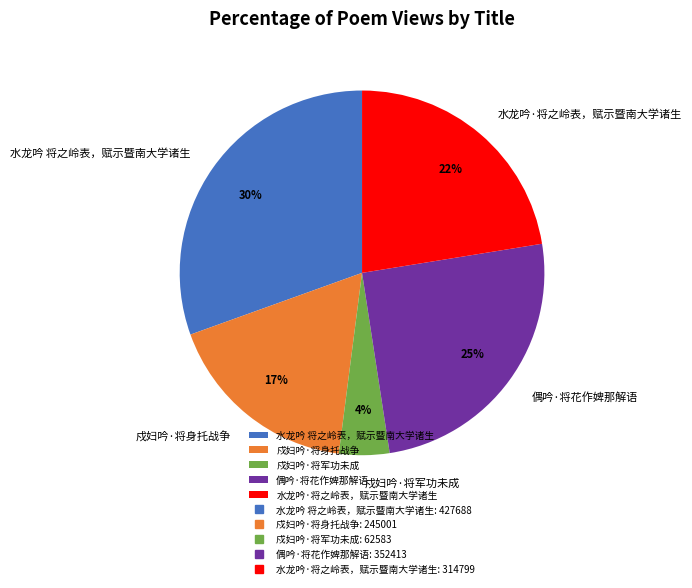

Is 水龙吟 将之岭表，赋示暨南大学诸生 the majority of the pie?

No